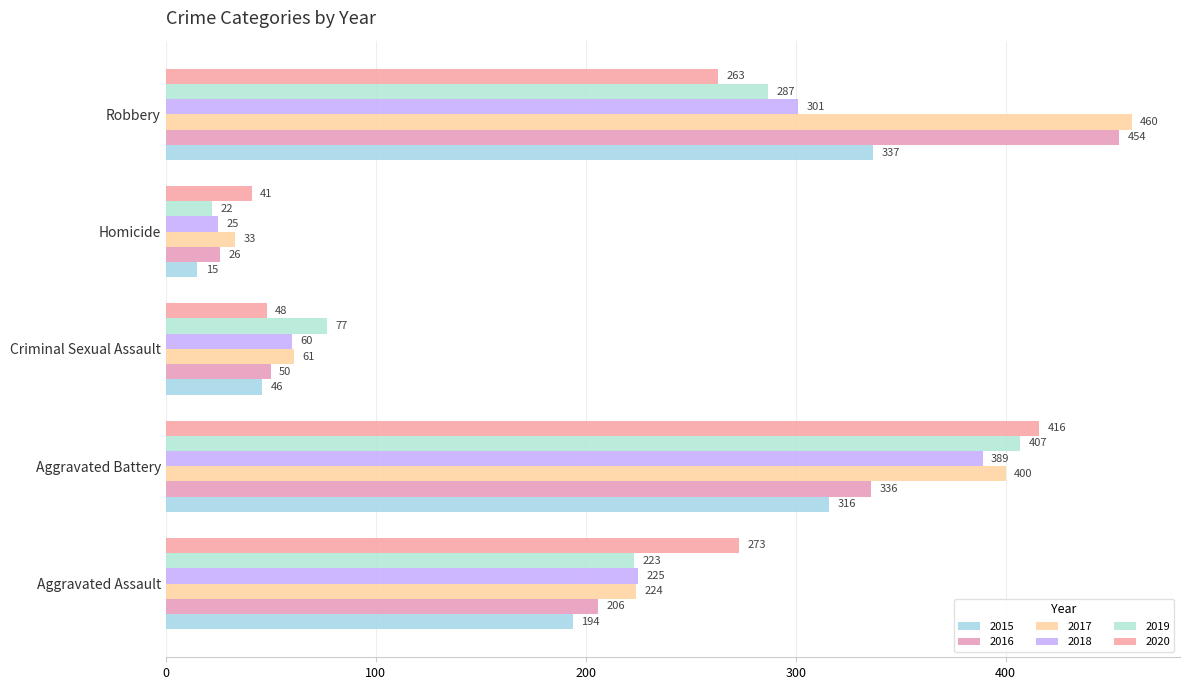

Where does the 2020 series first go above 263?

Aggravated Assault